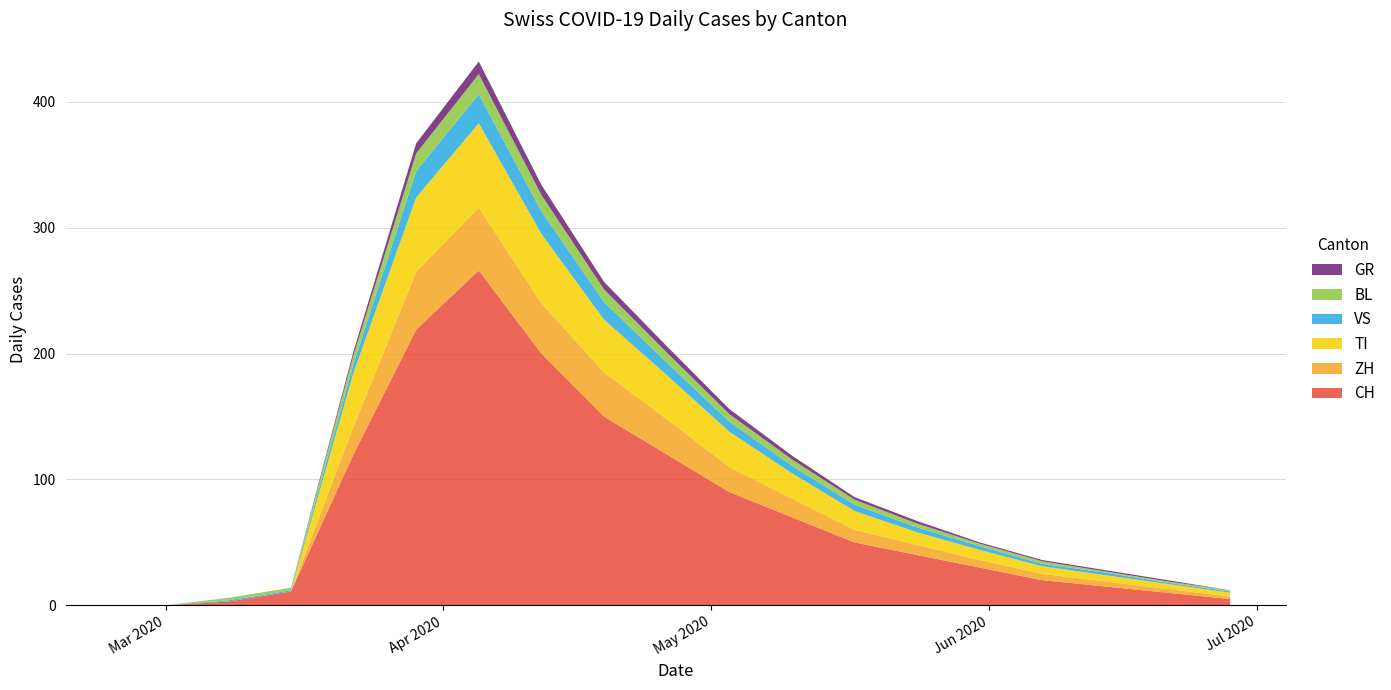

Reading left to right, what are all the values shown in this chart?

CH: 2020-02-25=0	2020-03-01=0	2020-03-08=3	2020-03-15=11	2020-03-22=120	2020-03-29=219	2020-04-05=266	2020-04-12=200	2020-04-19=150	2020-04-26=120	2020-05-03=90	2020-05-10=70	2020-05-17=50	2020-05-24=40	2020-05-31=30	2020-06-07=20	2020-06-14=15	2020-06-21=10	2020-06-28=5
ZH: 2020-02-25=0	2020-03-01=0	2020-03-08=0	2020-03-15=0	2020-03-22=22	2020-03-29=46	2020-04-05=50	2020-04-12=40	2020-04-19=35	2020-04-26=28	2020-05-03=20	2020-05-10=15	2020-05-17=10	2020-05-24=8	2020-05-31=6	2020-06-07=5	2020-06-14=4	2020-06-21=3	2020-06-28=2
TI: 2020-02-25=0	2020-03-01=0	2020-03-08=0	2020-03-15=0	2020-03-22=43	2020-03-29=59	2020-04-05=67	2020-04-12=55	2020-04-19=42	2020-04-26=35	2020-05-03=28	2020-05-10=20	2020-05-17=15	2020-05-24=10	2020-05-31=8	2020-06-07=6	2020-06-14=5	2020-06-21=4	2020-06-28=3
VS: 2020-02-25=0	2020-03-01=0	2020-03-08=1	2020-03-15=1	2020-03-22=7	2020-03-29=21	2020-04-05=23	2020-04-12=18	2020-04-19=14	2020-04-26=10	2020-05-03=8	2020-05-10=6	2020-05-17=5	2020-05-24=4	2020-05-31=3	2020-06-07=2	2020-06-14=2	2020-06-21=1	2020-06-28=1
BL: 2020-02-25=0	2020-03-01=0	2020-03-08=2	2020-03-15=2	2020-03-22=7	2020-03-29=14	2020-04-05=16	2020-04-12=13	2020-04-19=10	2020-04-26=8	2020-05-03=6	2020-05-10=5	2020-05-17=4	2020-05-24=3	2020-05-31=2	2020-06-07=2	2020-06-14=1	2020-06-21=1	2020-06-28=1
GR: 2020-02-25=0	2020-03-01=0	2020-03-08=0	2020-03-15=0	2020-03-22=3	2020-03-29=8	2020-04-05=10	2020-04-12=8	2020-04-19=6	2020-04-26=5	2020-05-03=4	2020-05-10=3	2020-05-17=2	2020-05-24=2	2020-05-31=1	2020-06-07=1	2020-06-14=1	2020-06-21=1	2020-06-28=0